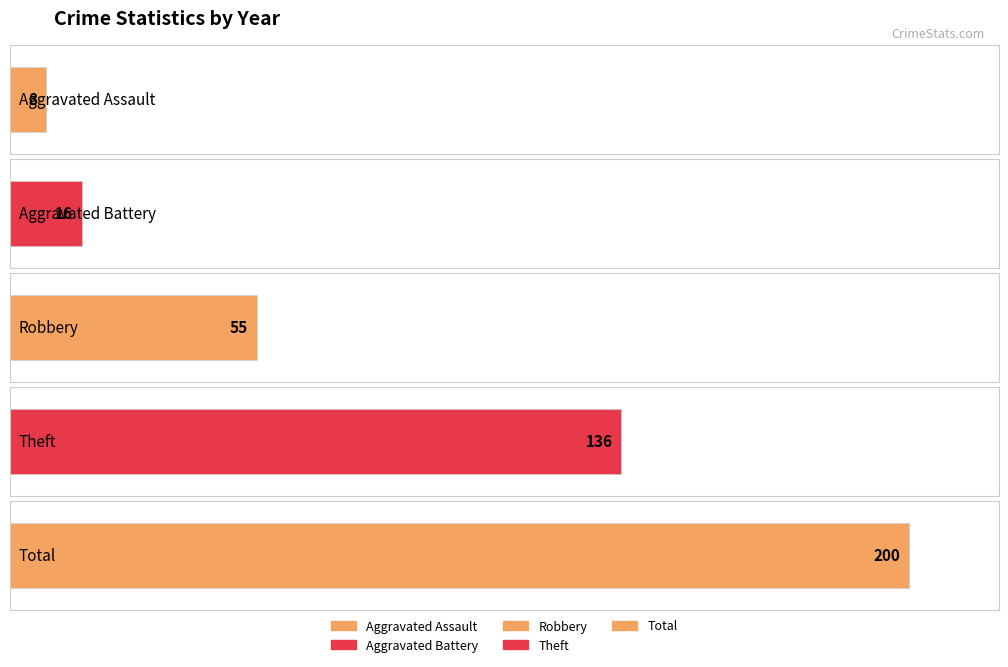

Is it true that Robbery equals 53 at 2020?

False